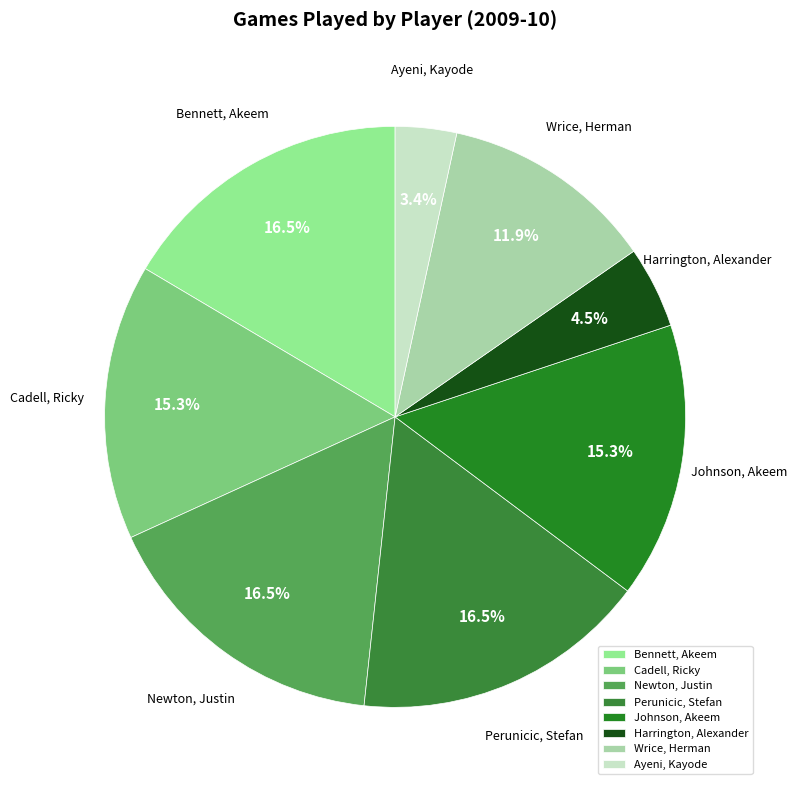

Which slice is the smallest?

Ayeni, Kayode